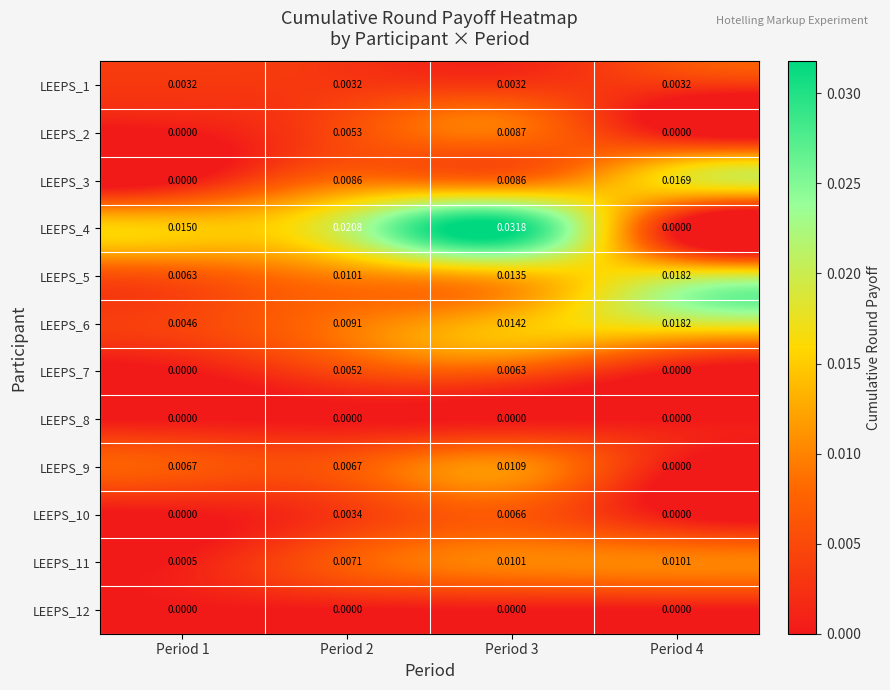

Is the value of LEEPS_9 at Period 3 greater than the value of LEEPS_1 at Period 4?

Yes